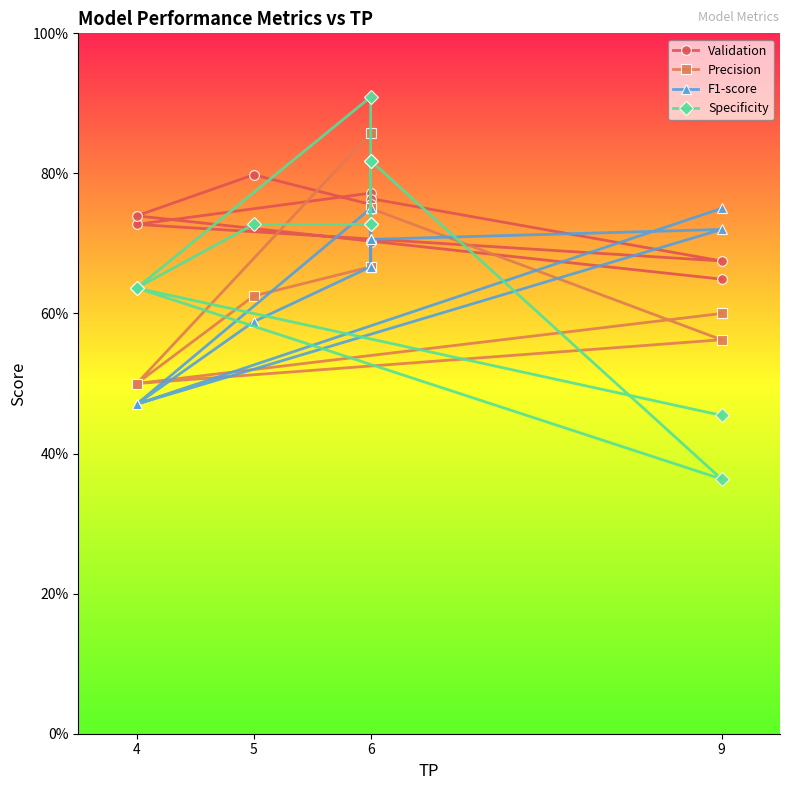

After their last crossing, which series has the higher values: F1-score or Validation?

F1-score